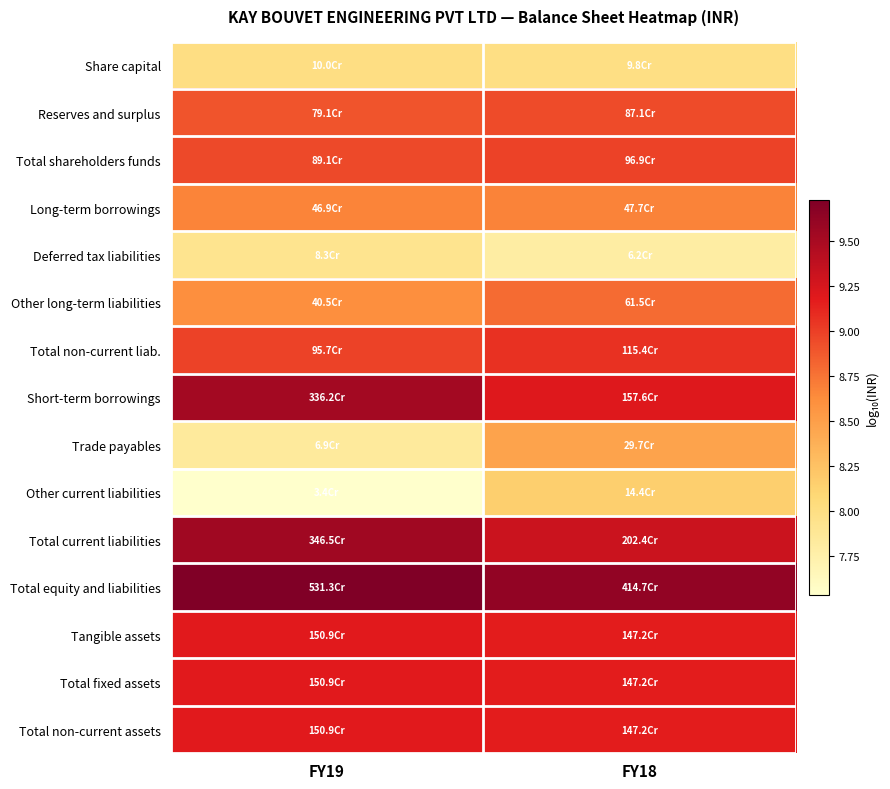

Reading right to left, list all the values displayed in this chart.

Share capital: FY18=8.0	FY19=8.0
Reserves and surplus: FY18=8.9	FY19=8.9
Total shareholders funds: FY18=9.0	FY19=8.9
Long-term borrowings: FY18=8.7	FY19=8.7
Deferred tax liabilities: FY18=7.8	FY19=7.9
Other long-term liabilities: FY18=8.8	FY19=8.6
Total non-current liab.: FY18=9.1	FY19=9.0
Short-term borrowings: FY18=9.2	FY19=9.5
Trade payables: FY18=8.5	FY19=7.8
Other current liabilities: FY18=8.2	FY19=7.5
Total current liabilities: FY18=9.3	FY19=9.5
Total equity and liabilities: FY18=9.6	FY19=9.7
Tangible assets: FY18=9.2	FY19=9.2
Total fixed assets: FY18=9.2	FY19=9.2
Total non-current assets: FY18=9.2	FY19=9.2